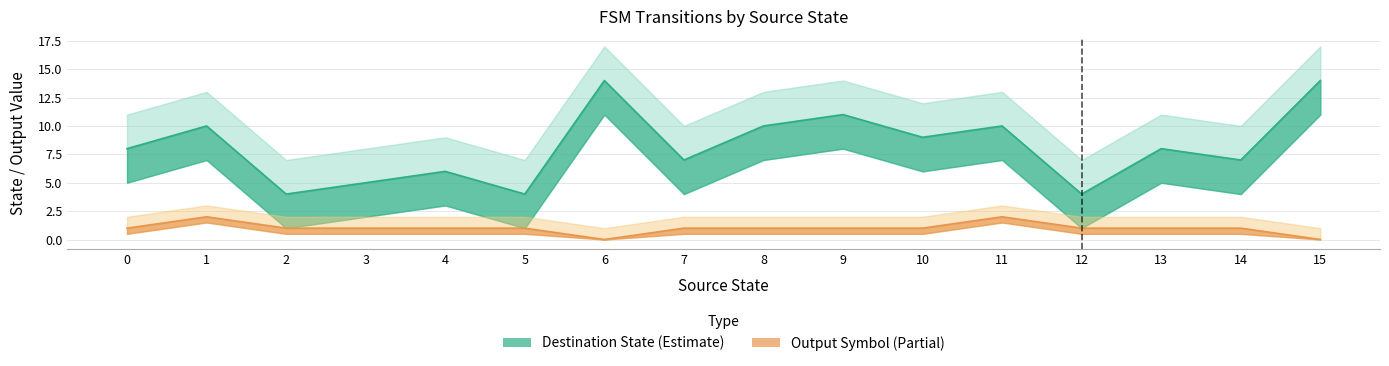

What is the total value across all series at 10?

10